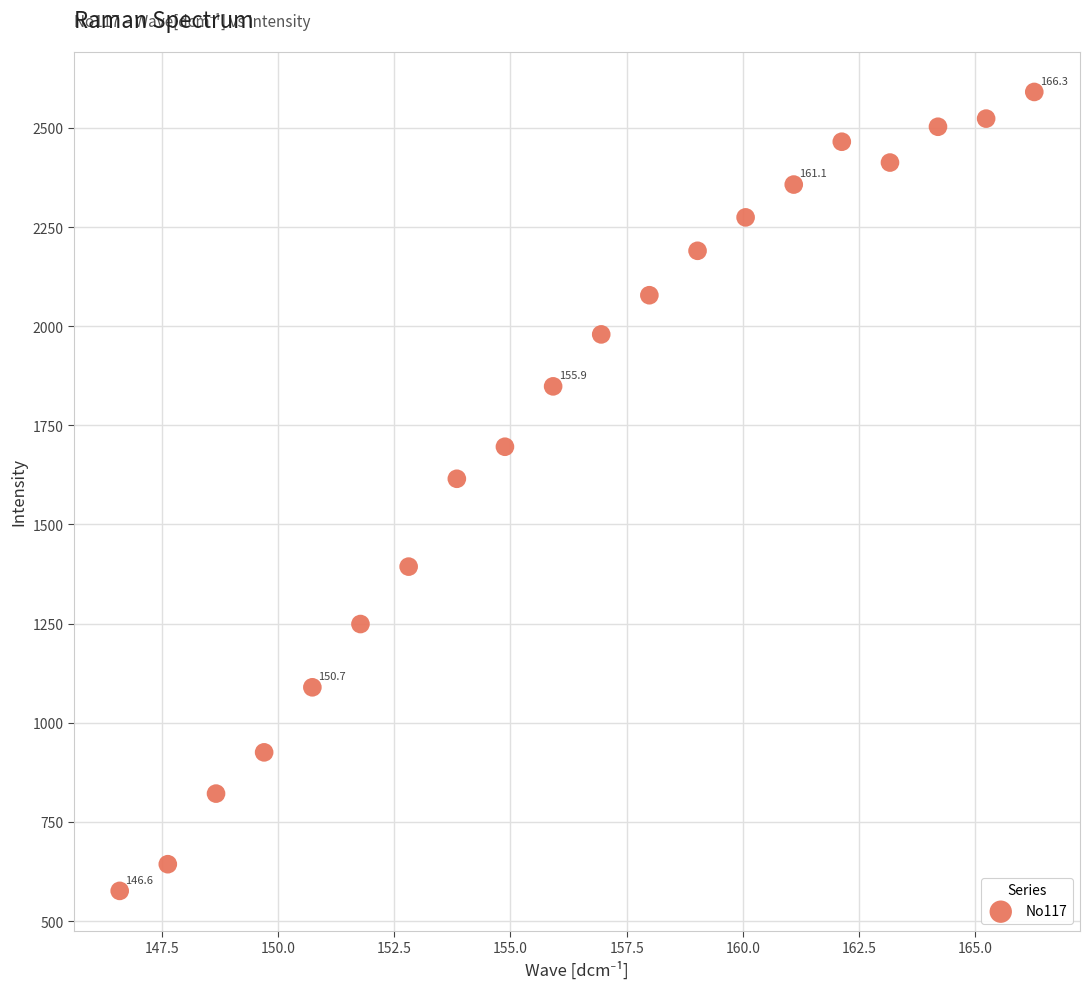

What is the range of X values (max minus min)?

19.7